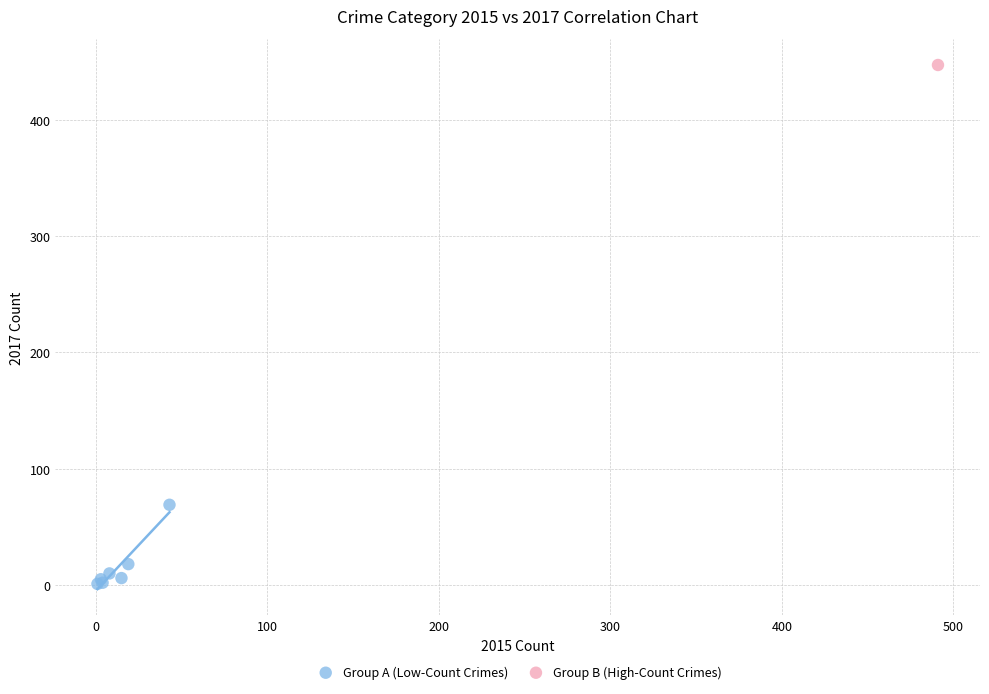

What are all the series names shown in the legend?

Group A (Low-Count Crimes), Group B (High-Count Crimes)